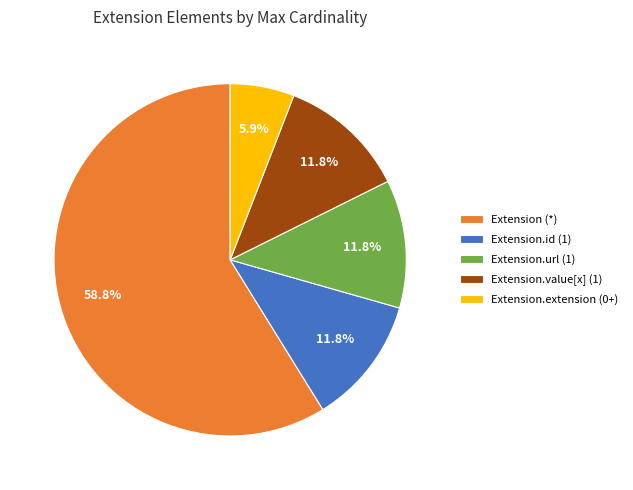

Count the number of slices in the pie.

5